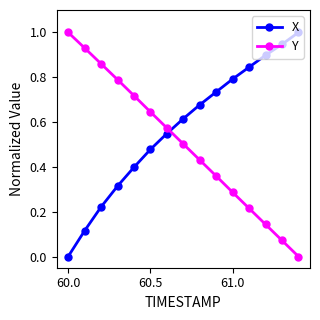

Which series has the largest total across all categories?

X